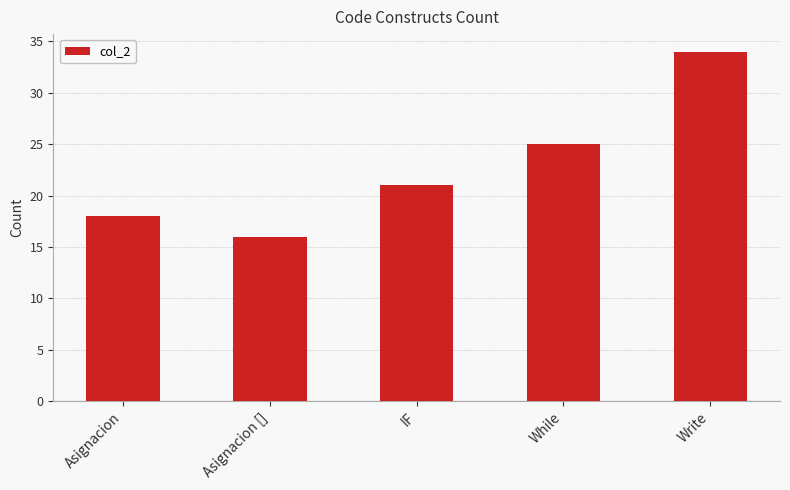

The value at Write is 49. True or false?

False